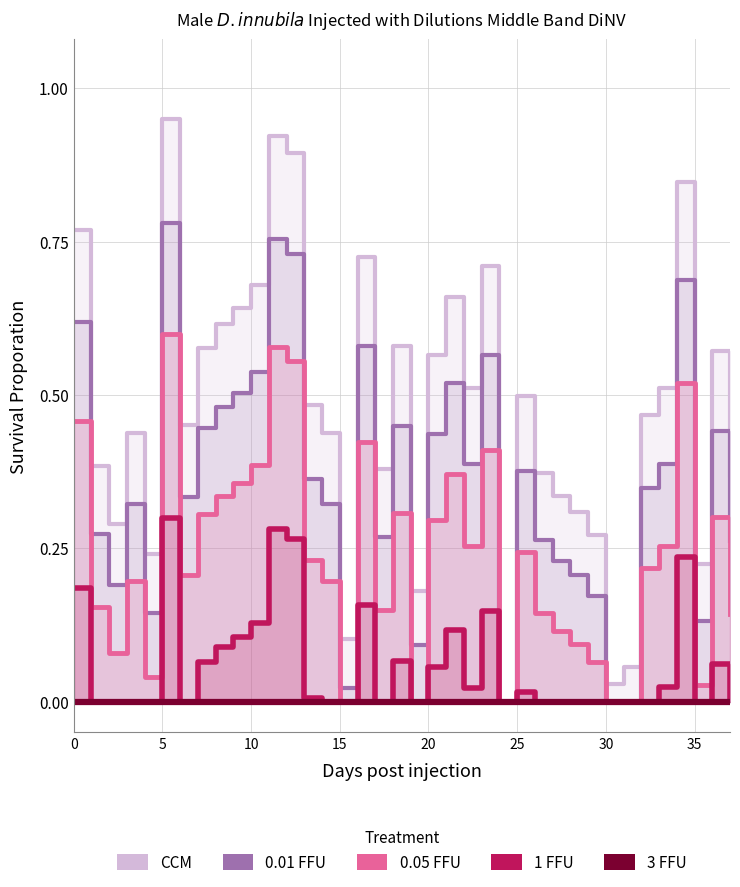

At how many categories does at least one series exceed 0?

37